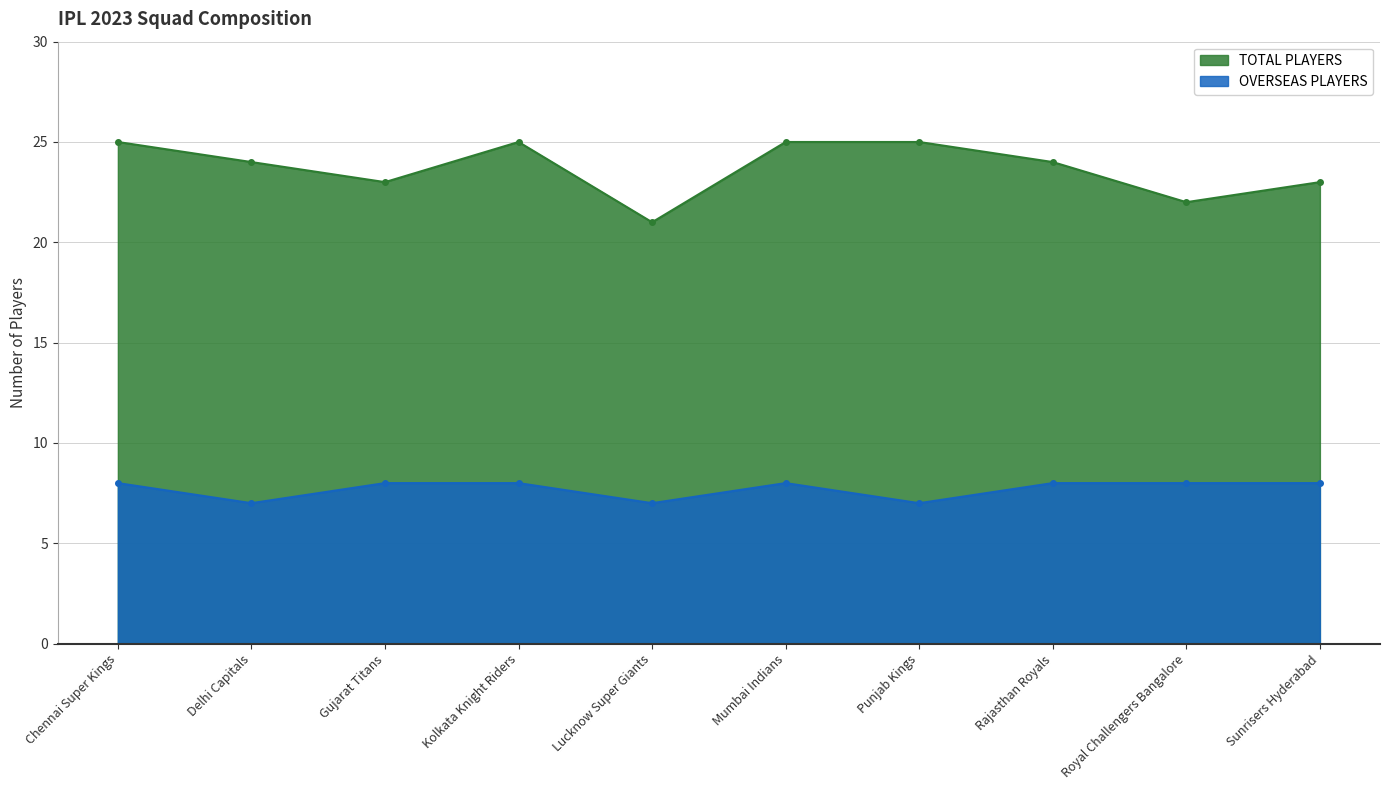

What is the label of the 3rd point from the left?

Gujarat Titans